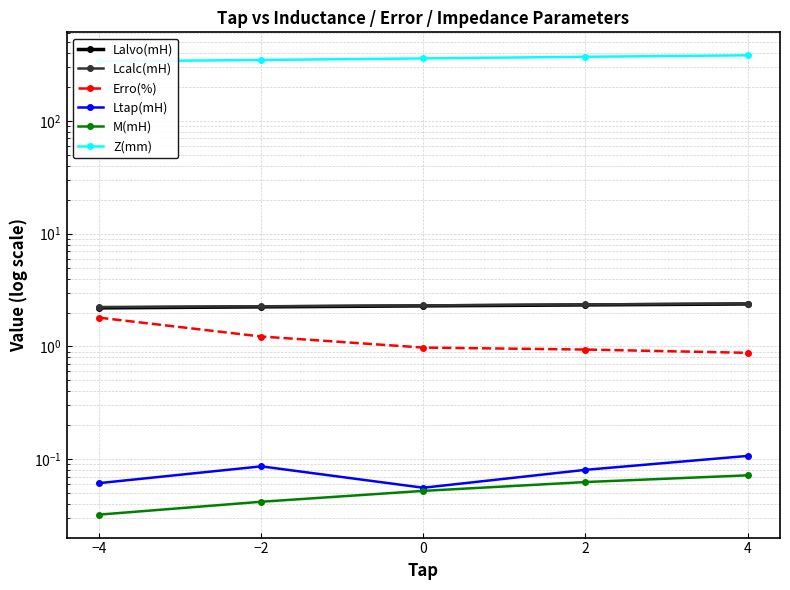

Which series changed the most between −4 and 0?

Z(mm)